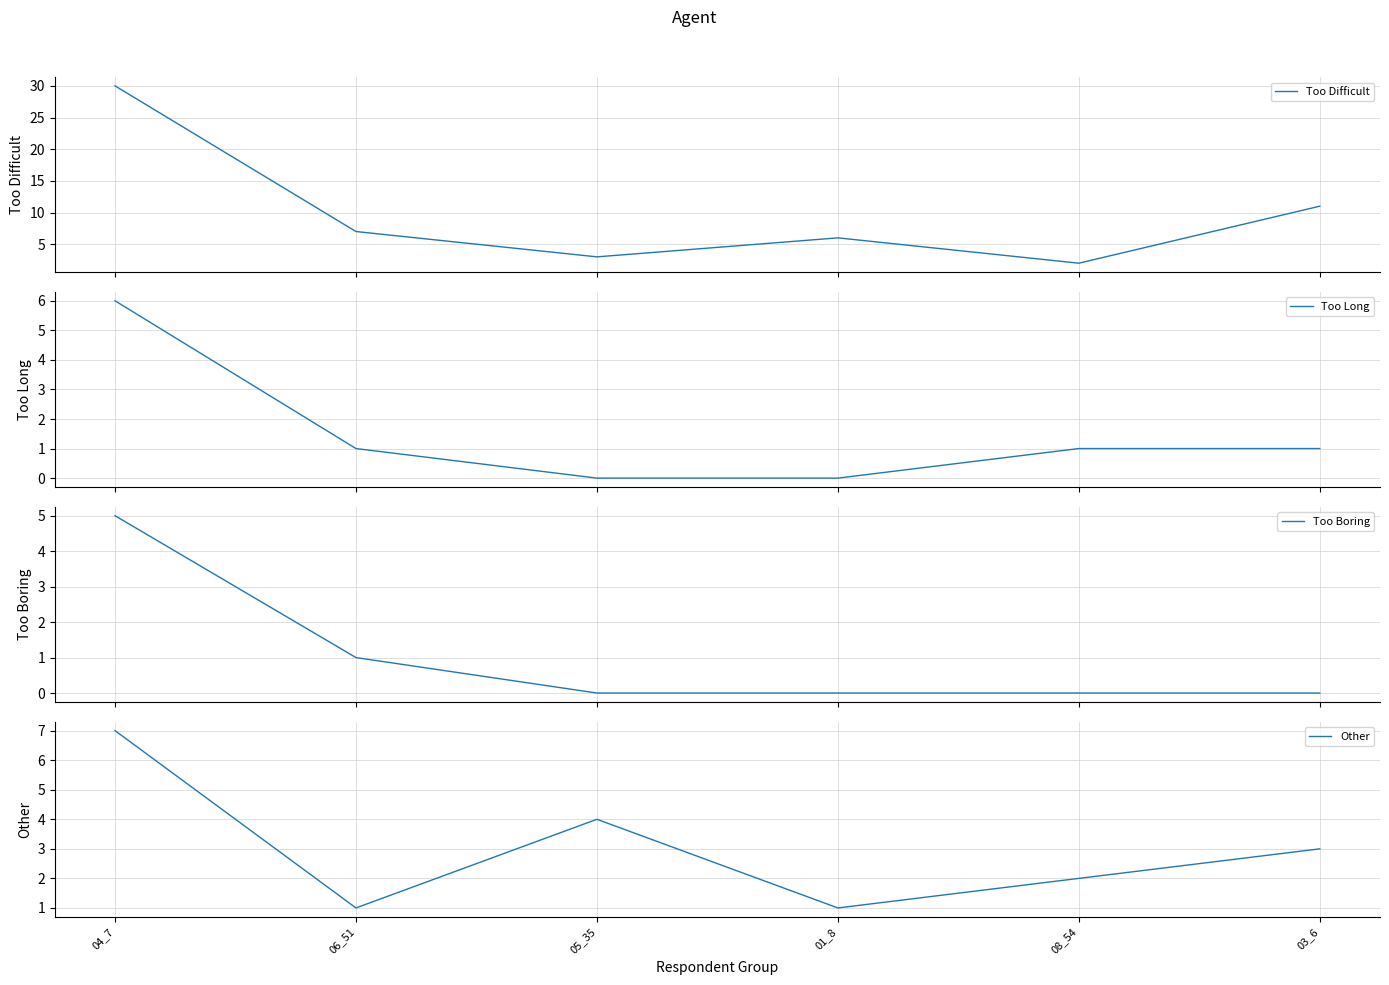

What is the label of the 5th point from the right?

06_51